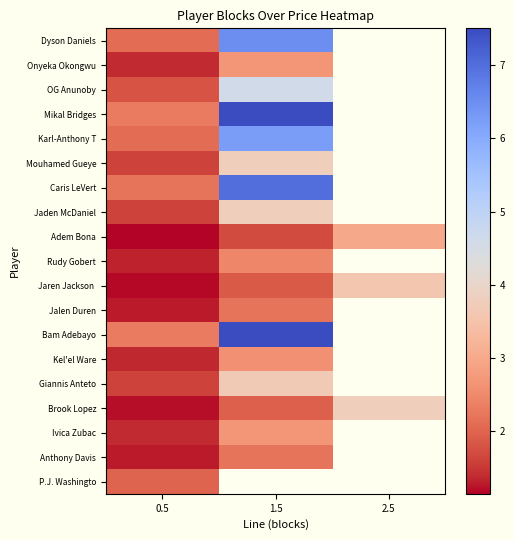

How many data points does each series have?

3